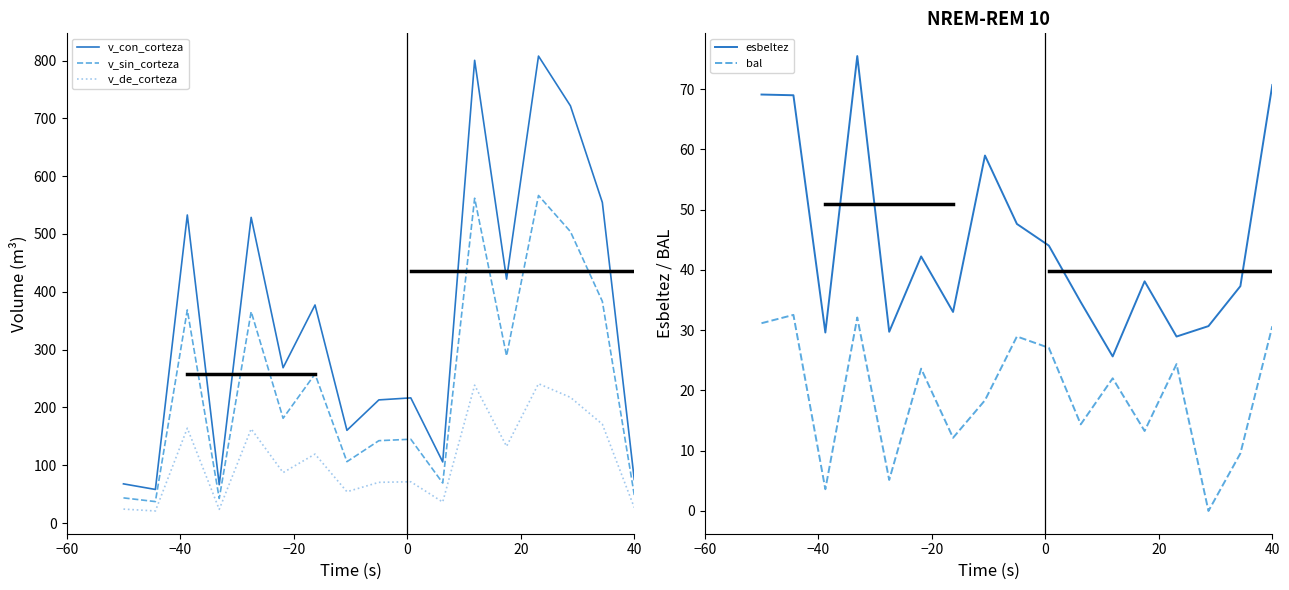

What is the lowest value of the v_con_corteza series?

58.2